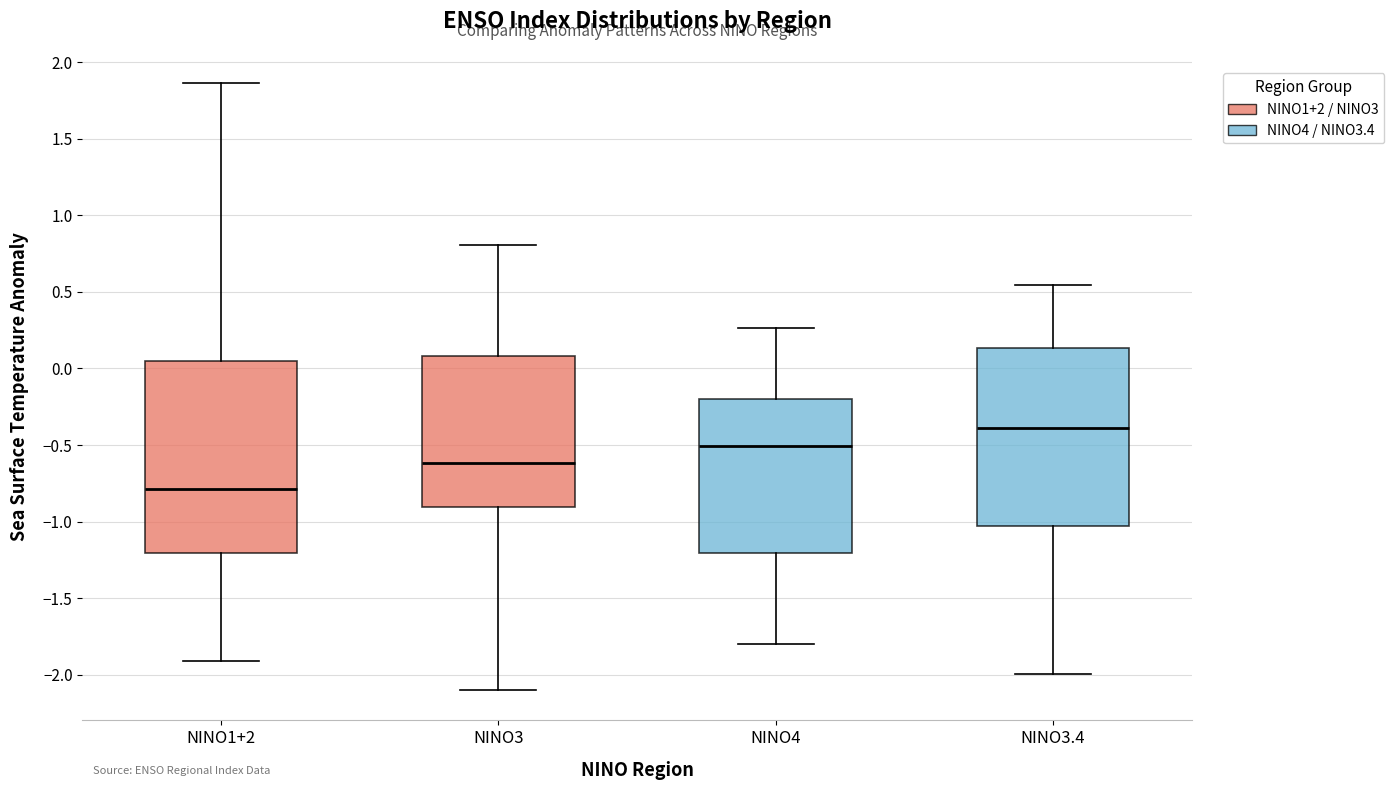

Reading left to right, read every box against the y-axis: the position of its median line, the range the box covers, and the ends of its whiskers. The values are not printed on the chart, so give them approximately, as read against the axis.

NINO1+2: median -0.80, box -1.20 to 0.05, whiskers -1.90 to 1.85
NINO3: median -0.60, box -0.90 to 0.10, whiskers -2.10 to 0.80
NINO4: median -0.50, box -1.20 to -0.20, whiskers -1.80 to 0.25
NINO3.4: median -0.40, box -1.05 to 0.15, whiskers -2.00 to 0.55